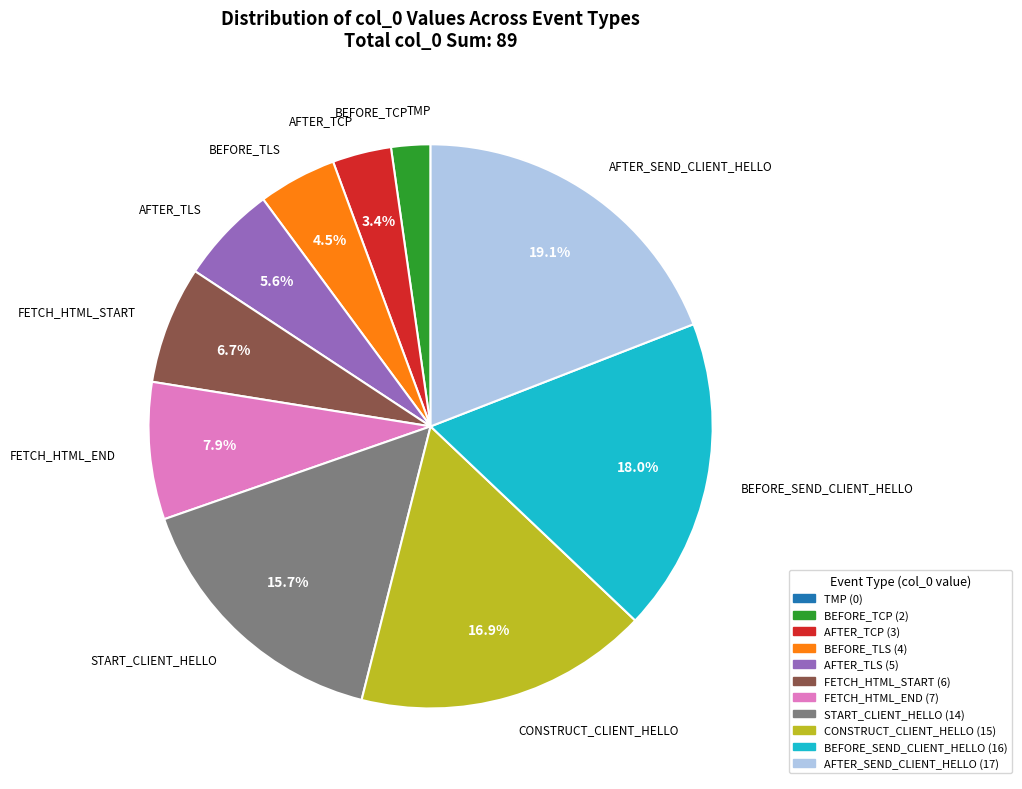

Combined, what portion of the pie is AFTER_SEND_CLIENT_HELLO and CONSTRUCT_CLIENT_HELLO?

36.0%